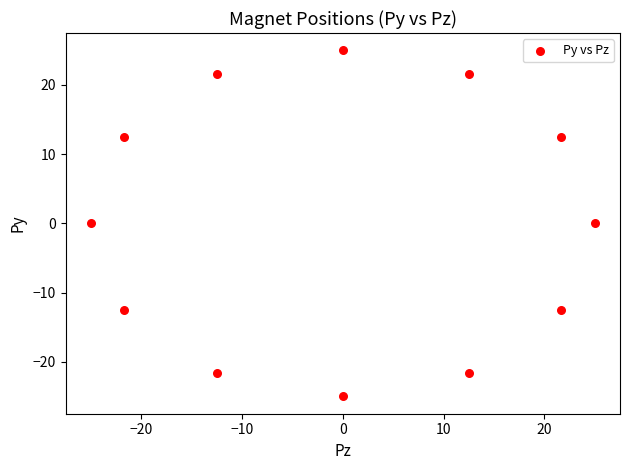

What is the range of Y values (max minus min)?

50.0